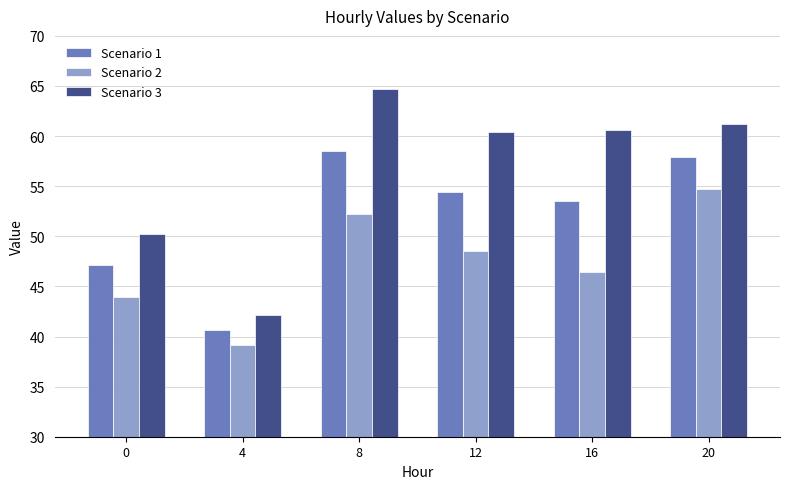

How many categories are shown in the chart?

6